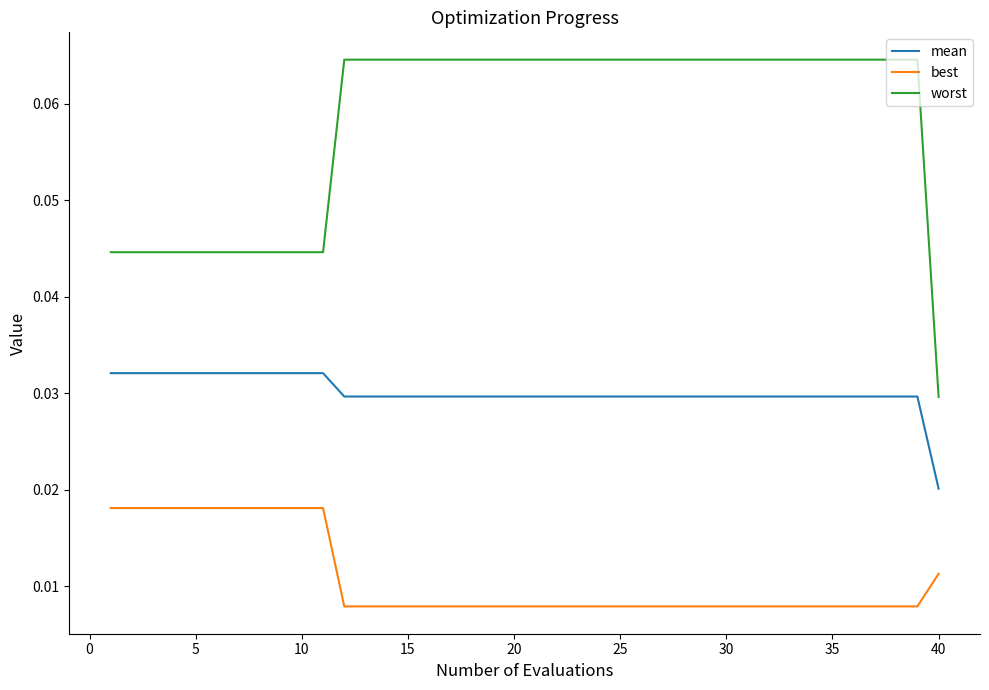

Rank the series by their maximum value, from highest to lowest.

worst, mean, best